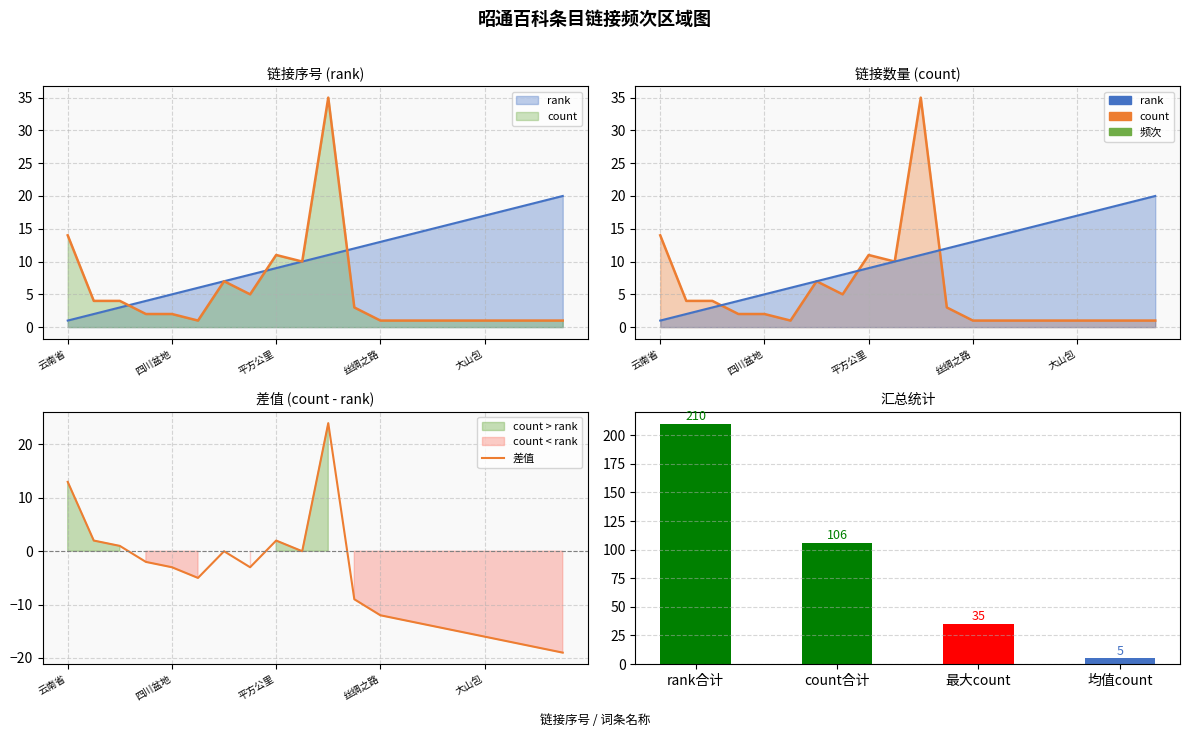

What is the minimum value shown in the chart?

-19